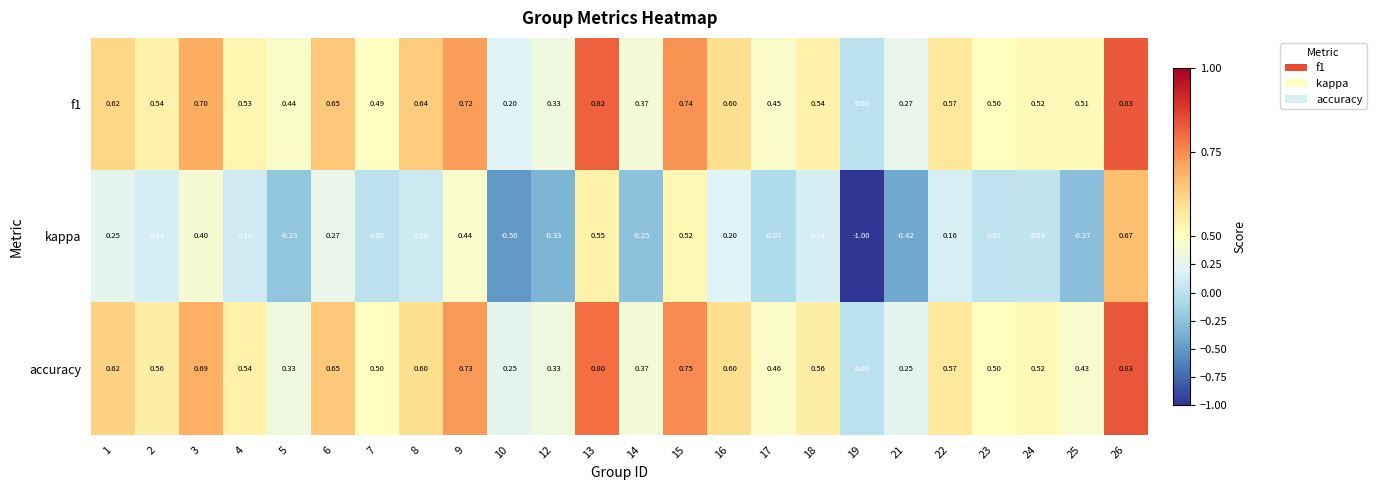

Which series has the largest range (max minus min)?

kappa